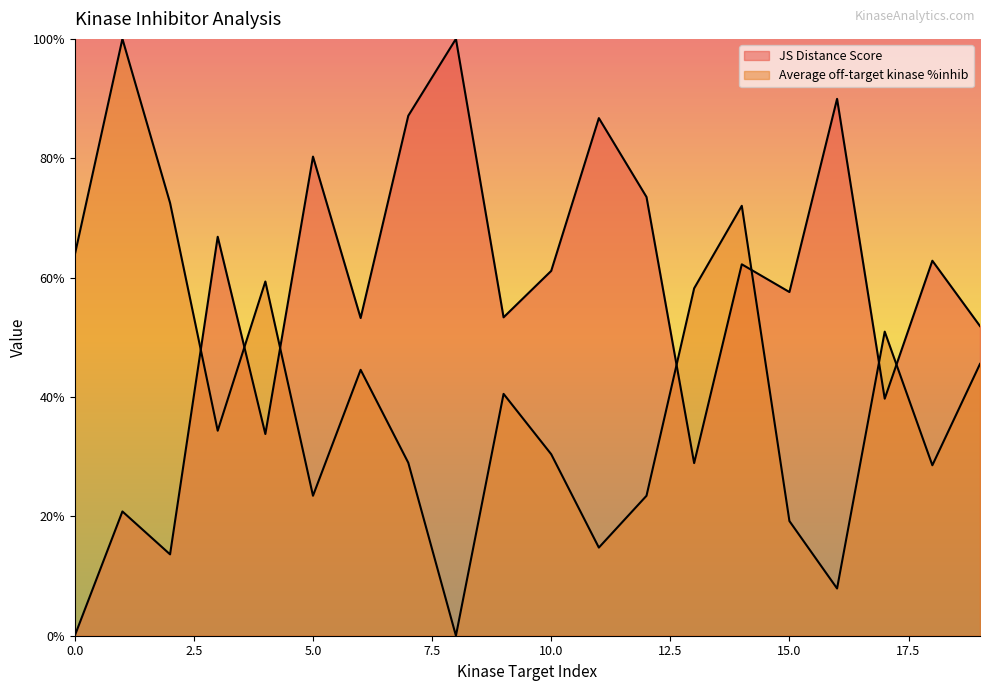

Which series has the largest range (max minus min)?

JS Distance Score